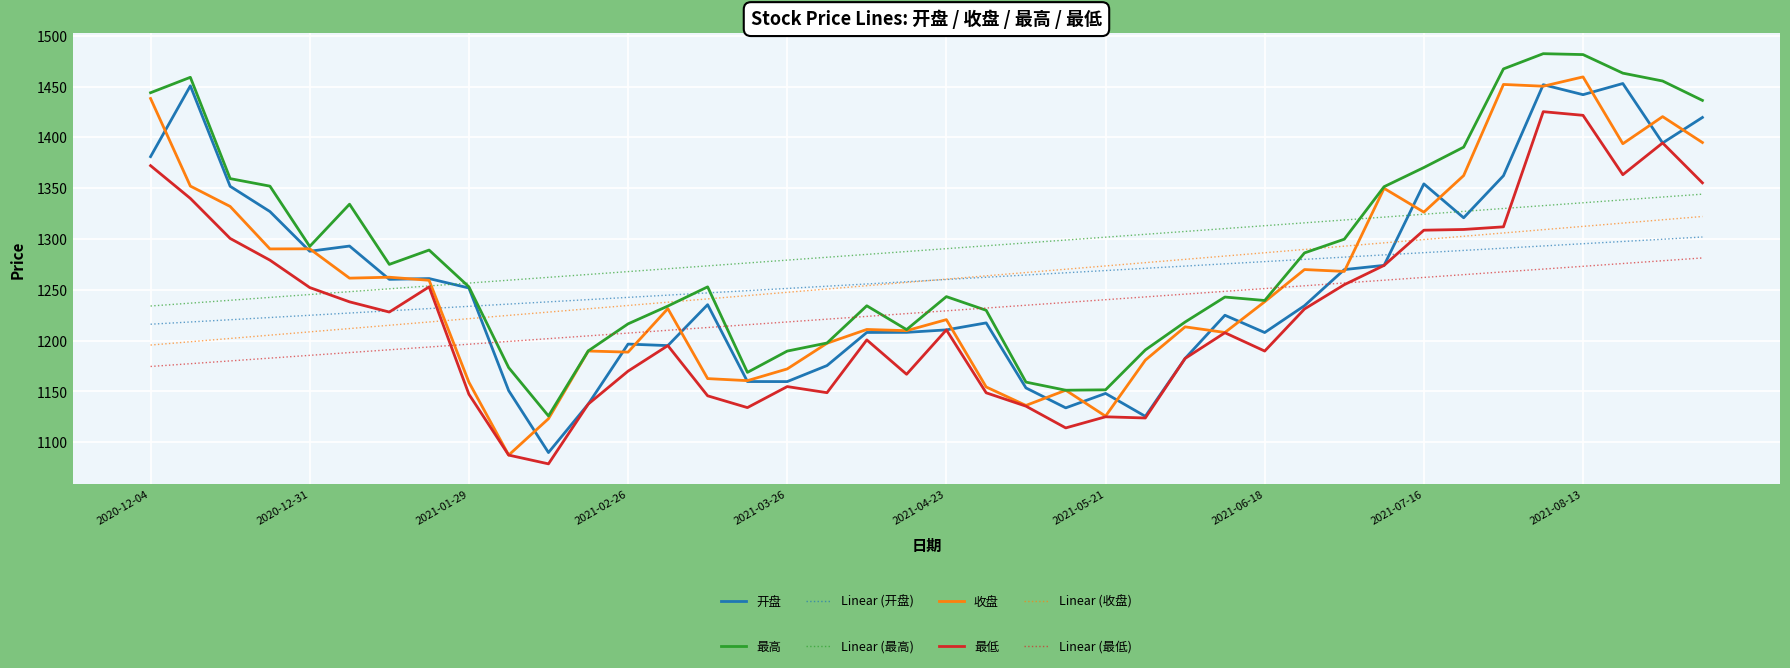

What is the smallest value displayed?

1078.7